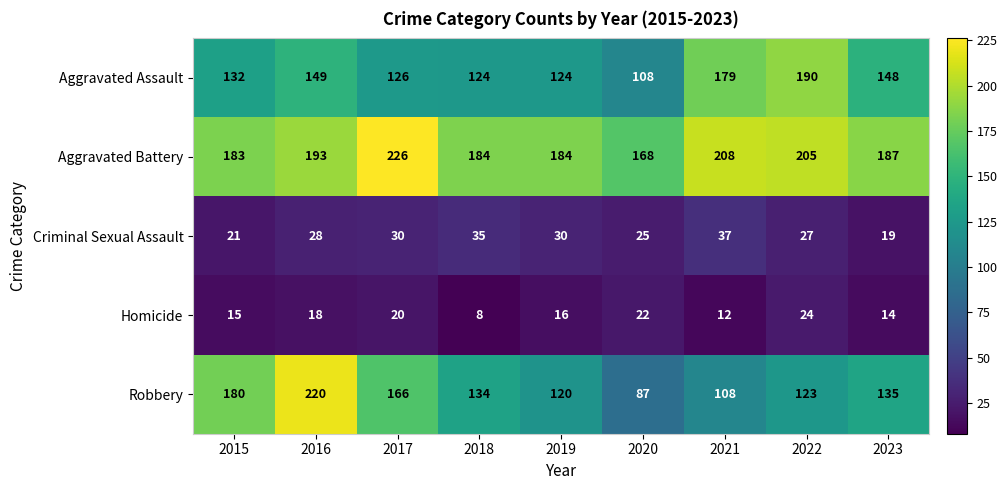

The value of Aggravated Battery at 2015 is 183. True or false?

True